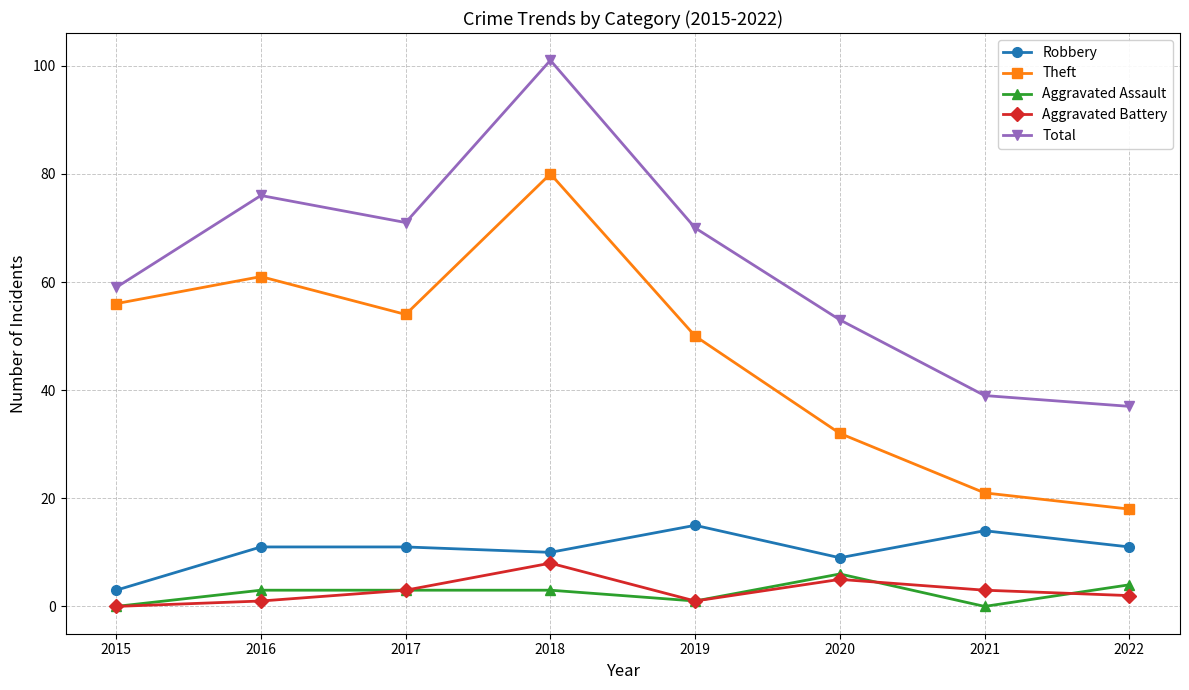

Is it true that Theft equals 32 at 2020?

True